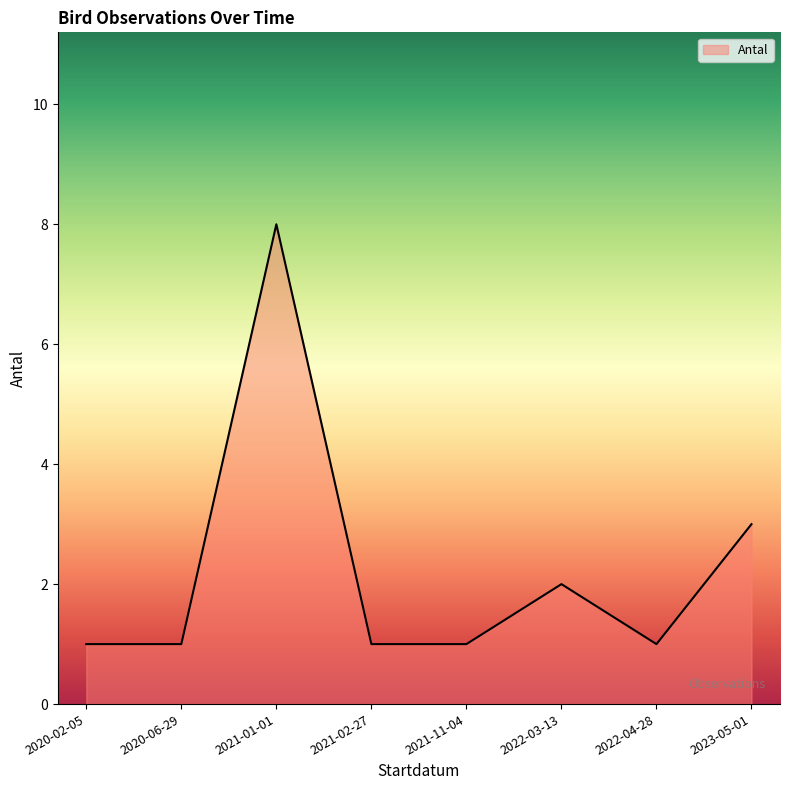

How many interior local peaks (higher than both neighbors) does the data have?

2